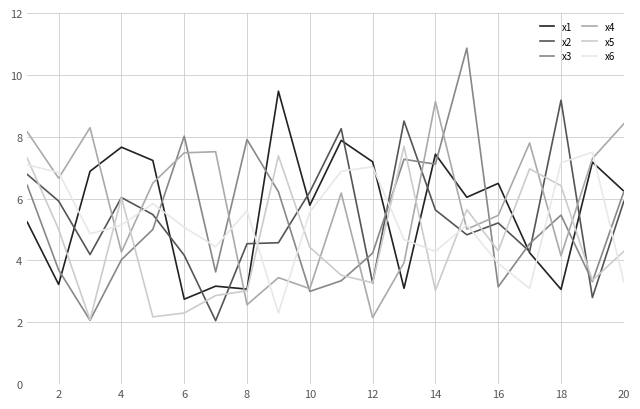

What is the greatest value displayed?

10.9